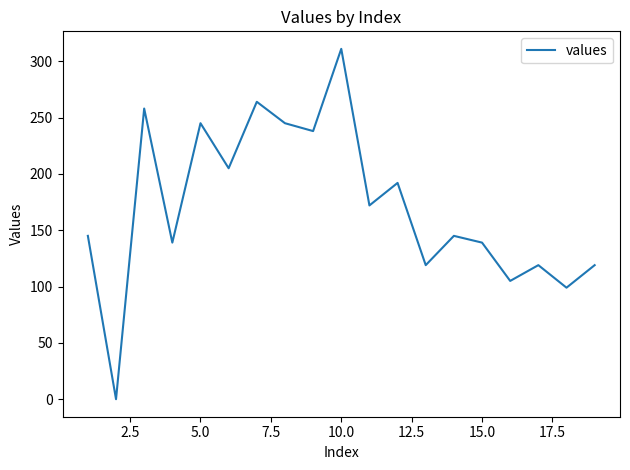

What is the maximum value shown in the chart?

311